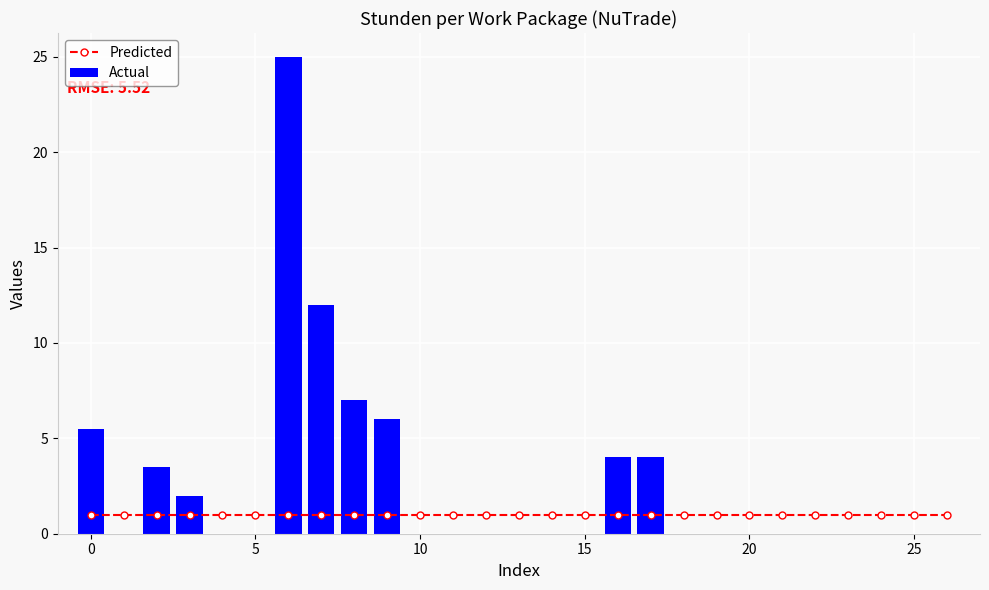

What is the maximum value for Actual?

25.0